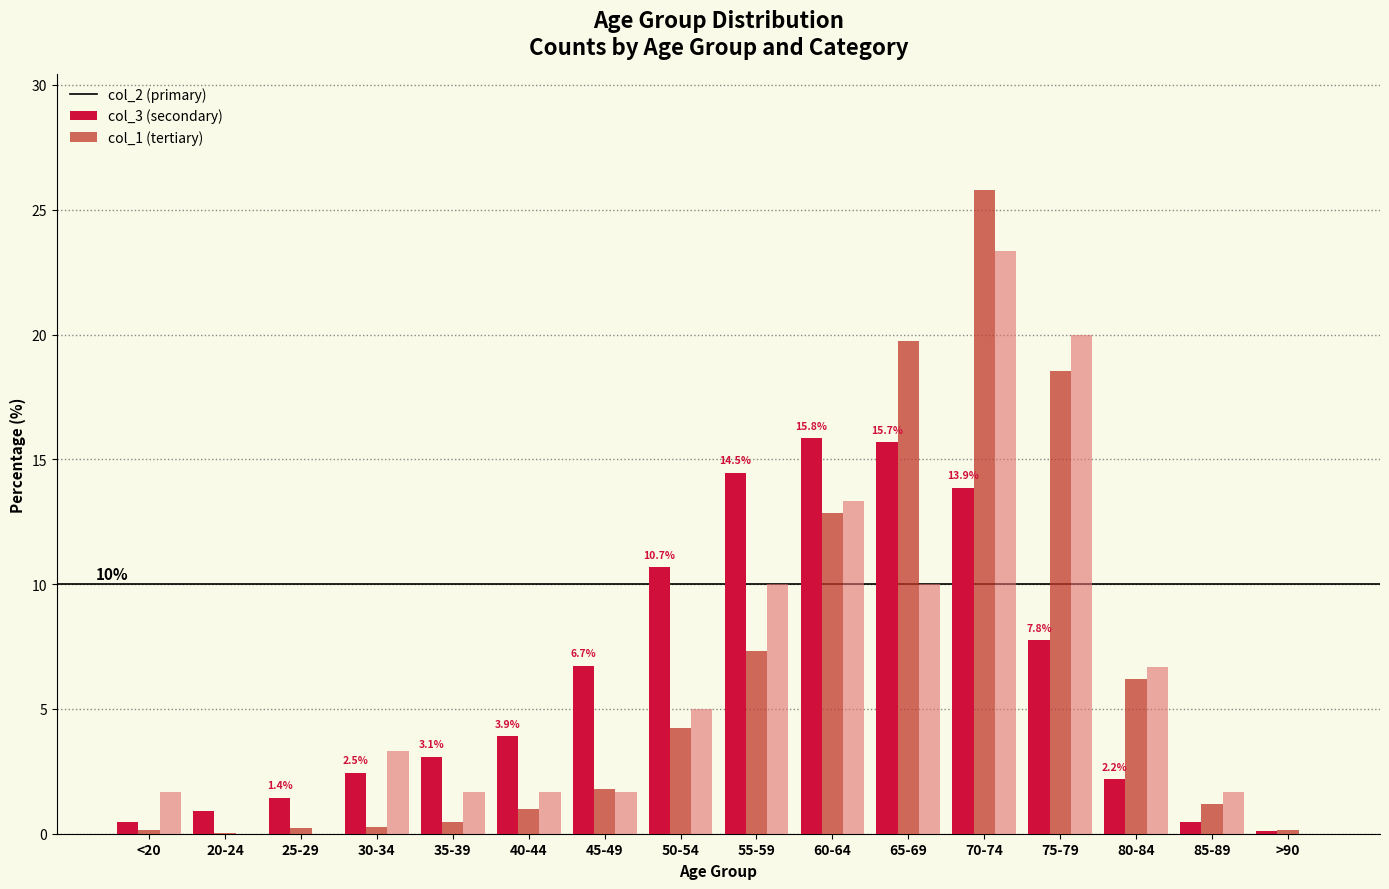

At which category is the sum across all series the highest?

70-74